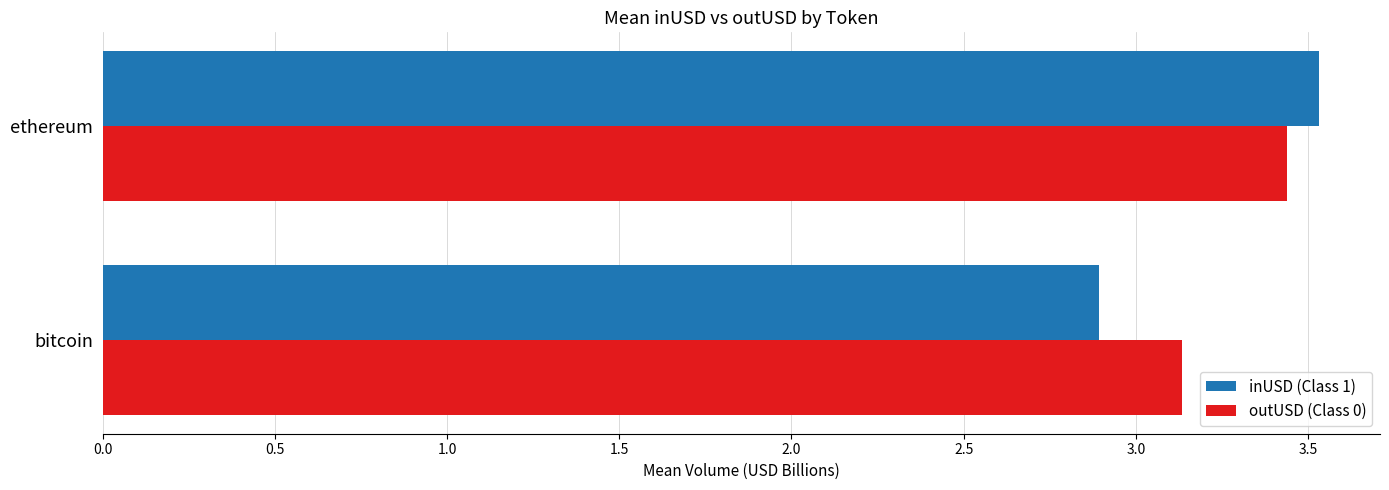

At which category is the sum across all series the highest?

ethereum